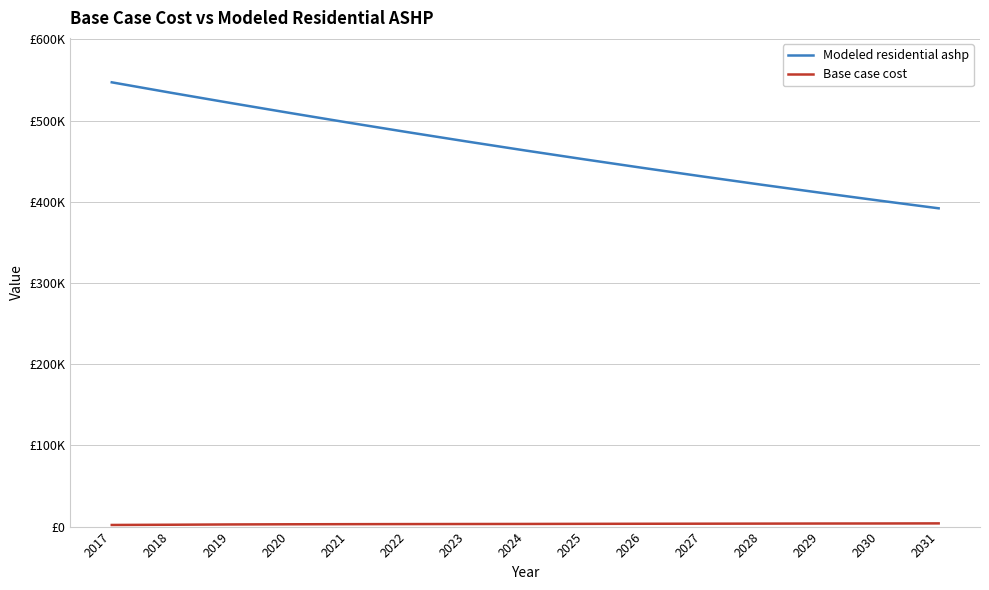

What is the difference between the second highest and minimum values in the Modeled residential ashp series?

142368.1